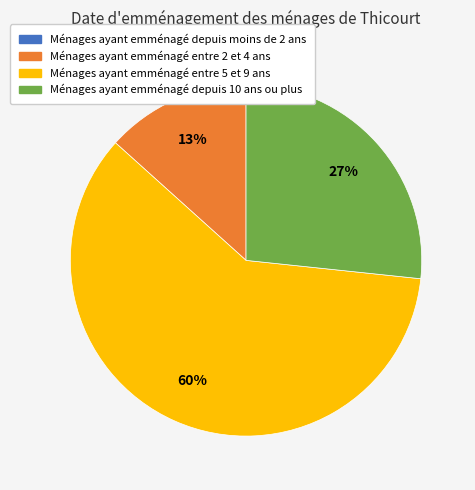

Is there a majority slice in this chart?

Yes